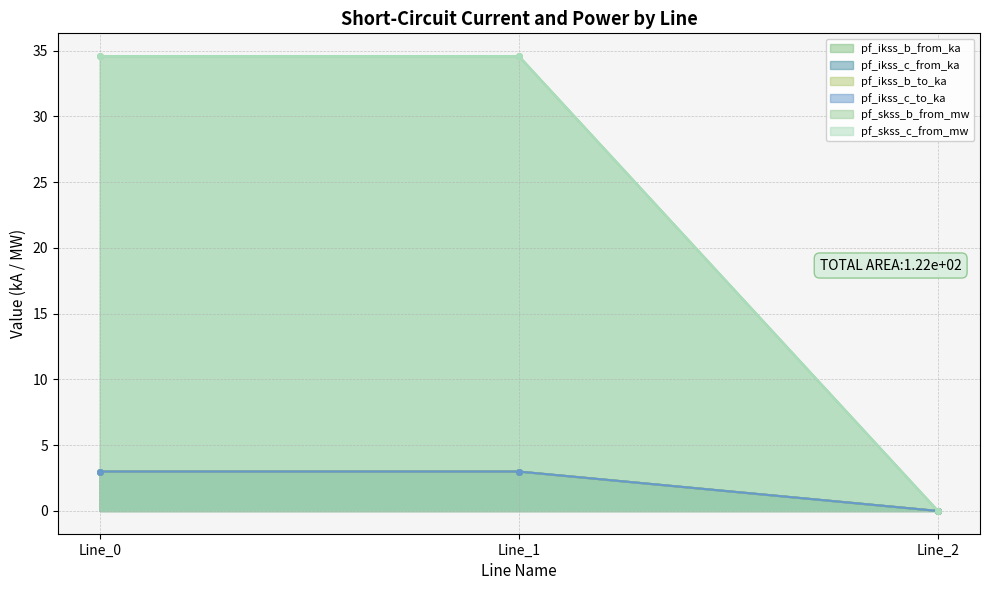

What are all the series names shown in the legend?

pf_ikss_b_from_ka, pf_ikss_c_from_ka, pf_ikss_b_to_ka, pf_ikss_c_to_ka, pf_skss_b_from_mw, pf_skss_c_from_mw